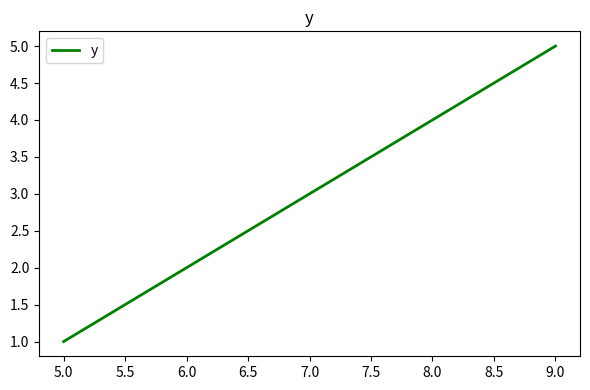

Does the chart have visible grid lines?

No